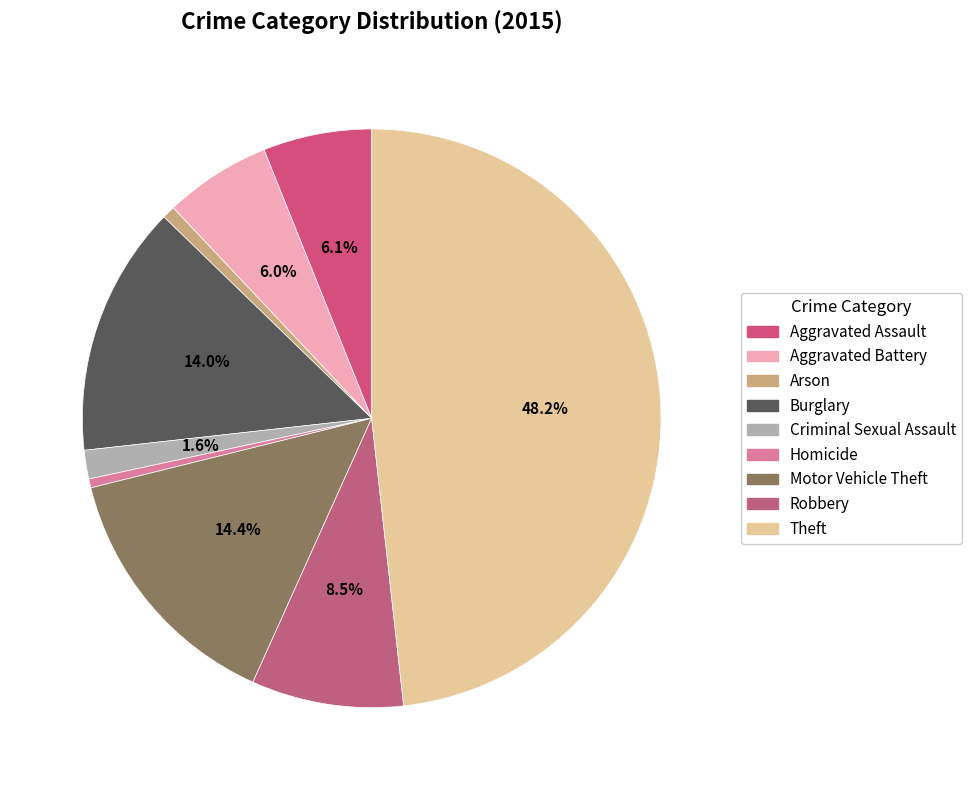

Which category has the biggest portion of the pie?

Theft